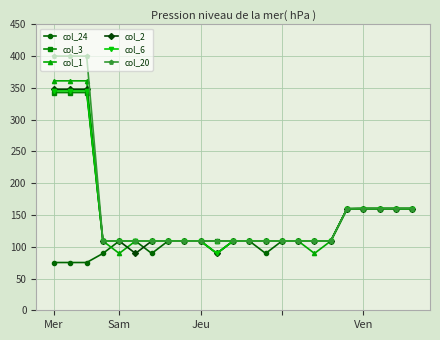

What is the value of the col_3 point at the 5th from the left?

109.0